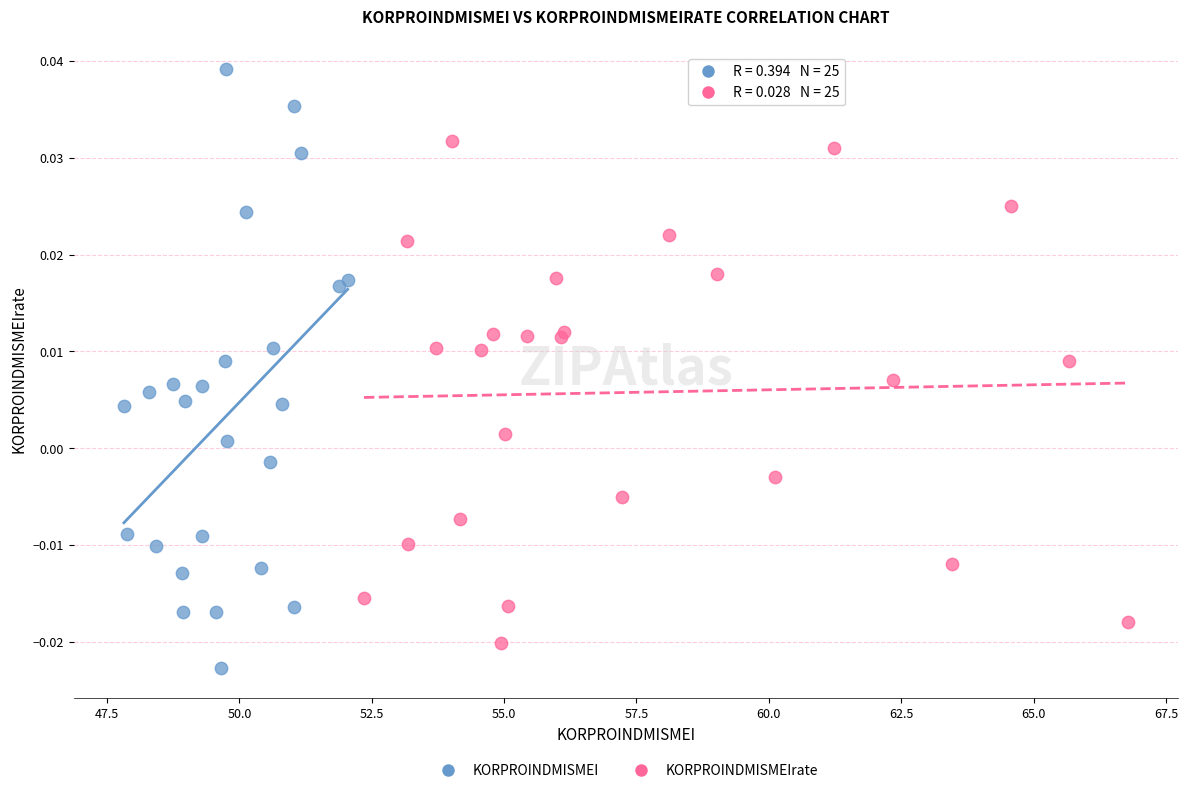

Which series reaches the maximum Y coordinate?

KORPROINDMISMEI